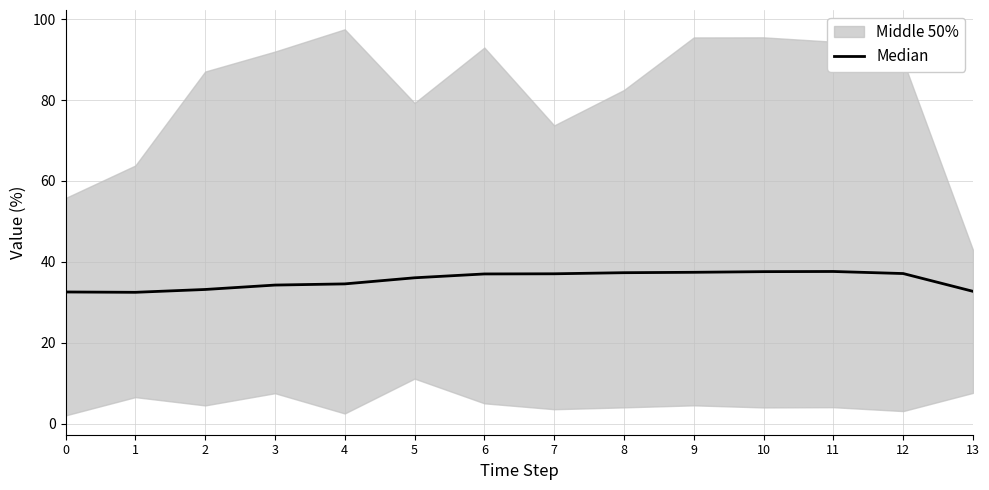

Read the value at 11.

37.6